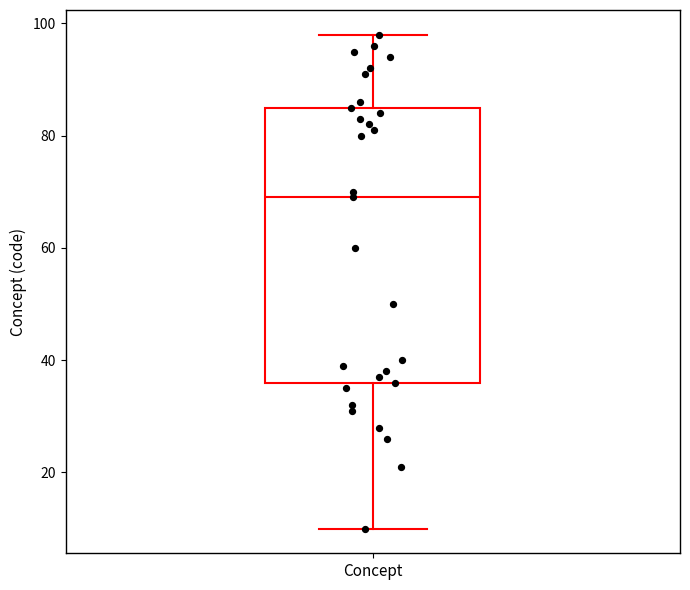

Where does the median line of the box for Concept sit on the y-axis? The values are not printed on the chart, so give them approximately, as read against the axis.

70